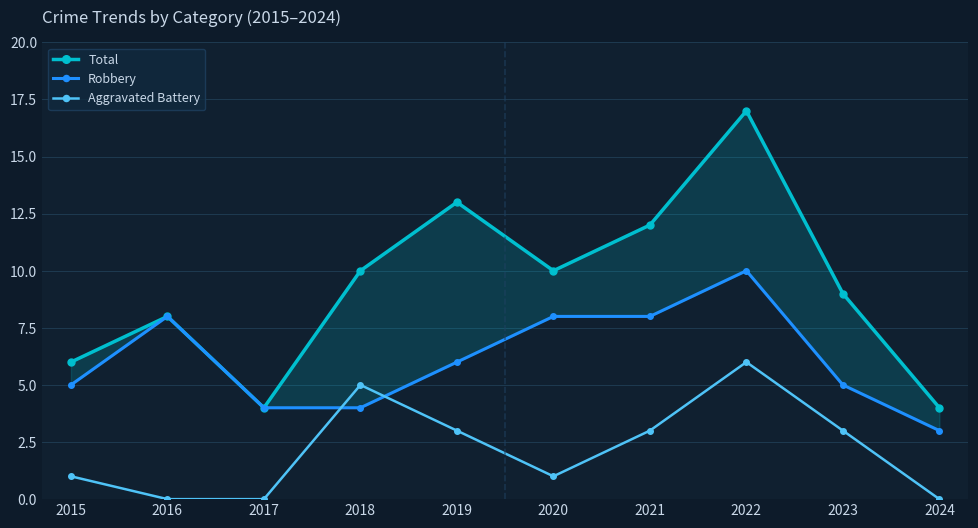

At which category does Total reach its first local valley?

2017